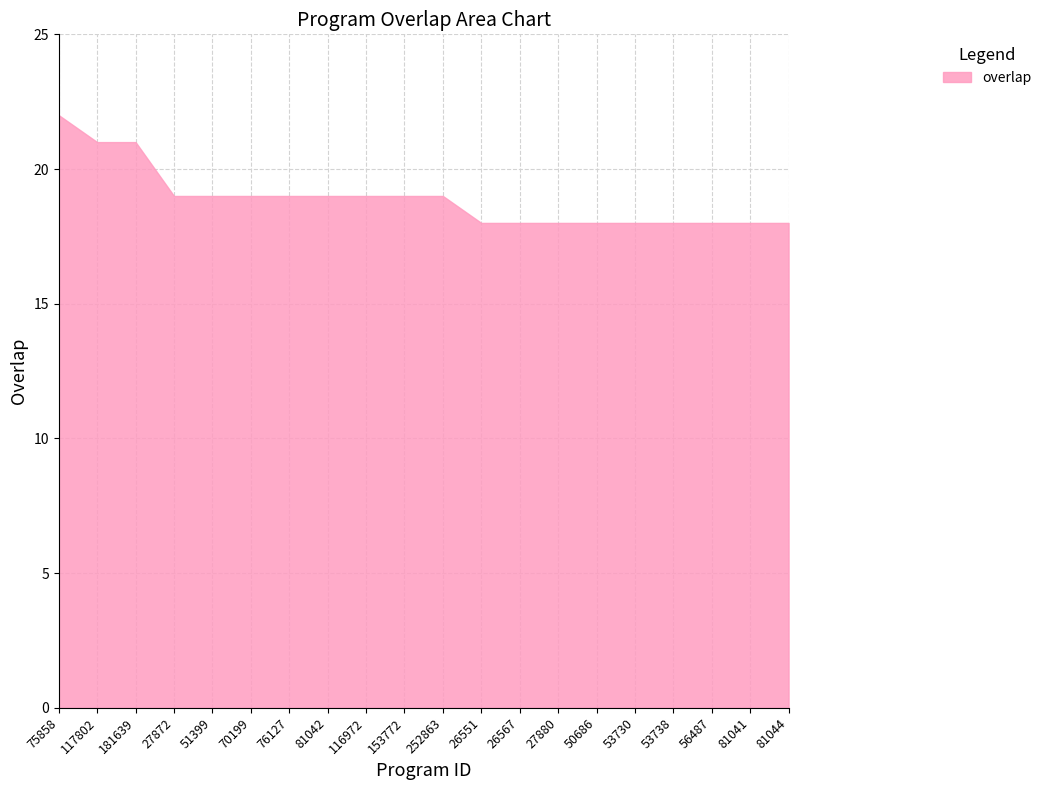

Reading right to left, transcribe all the data shown in this chart.

81044=18	81041=18	56487=18	53738=18	53730=18	50686=18	27880=18	26567=18	26551=18	252863=19	153772=19	116972=19	81042=19	76127=19	70199=19	51399=19	27872=19	181639=21	117802=21	75858=22